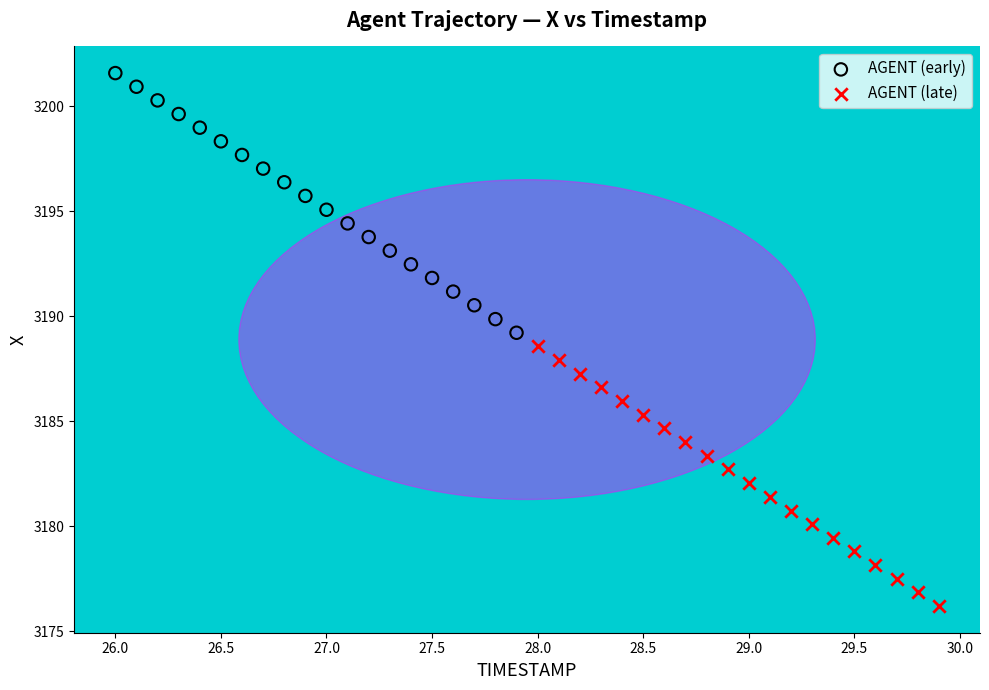

What are all the series names shown in the legend?

AGENT (early), AGENT (late)